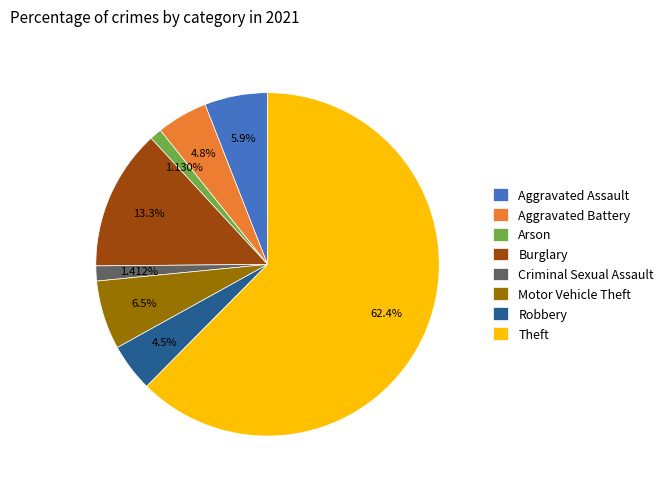

Combined, what portion of the pie is Aggravated Battery and Aggravated Assault?

10.7%